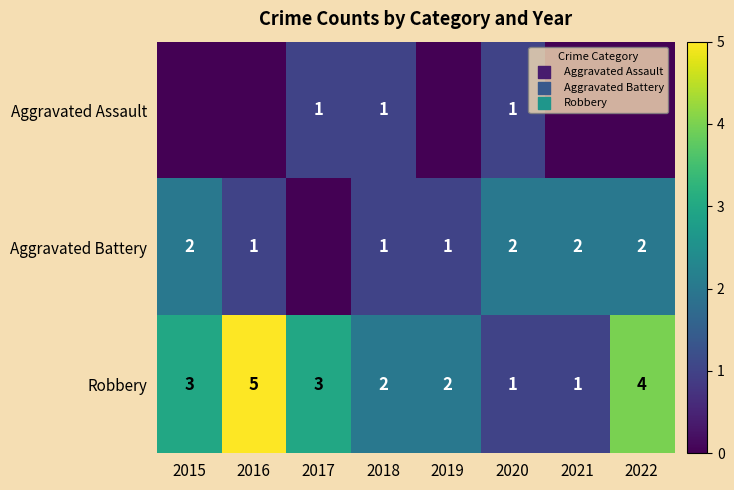

What is the spread (max minus min) of values at 2022?

4